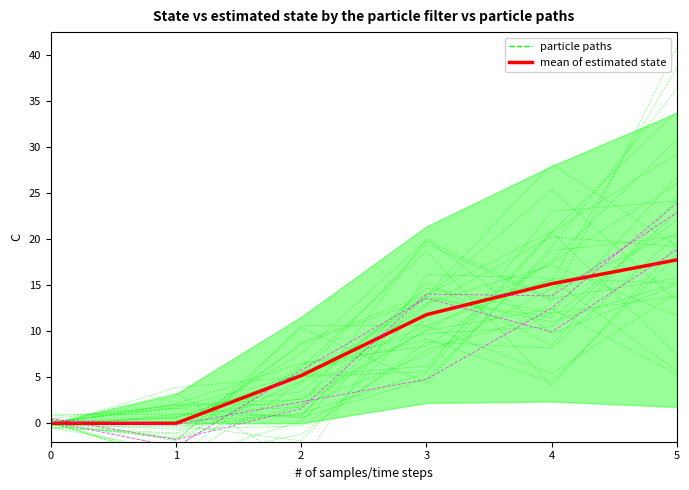

True or false: mean of estimated state has more than 2 points higher than both neighbors.

False